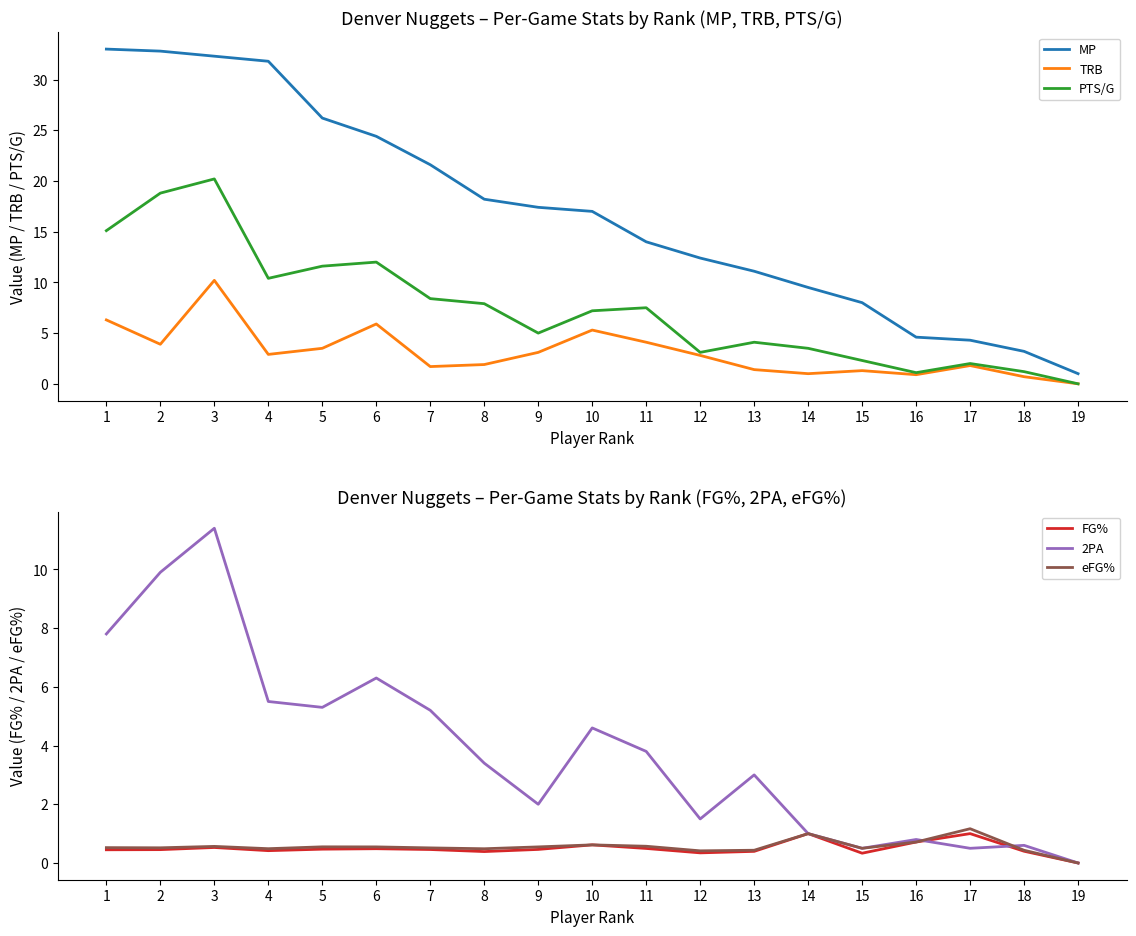

True or false: PTS/G and 2PA intersect in this chart.

False